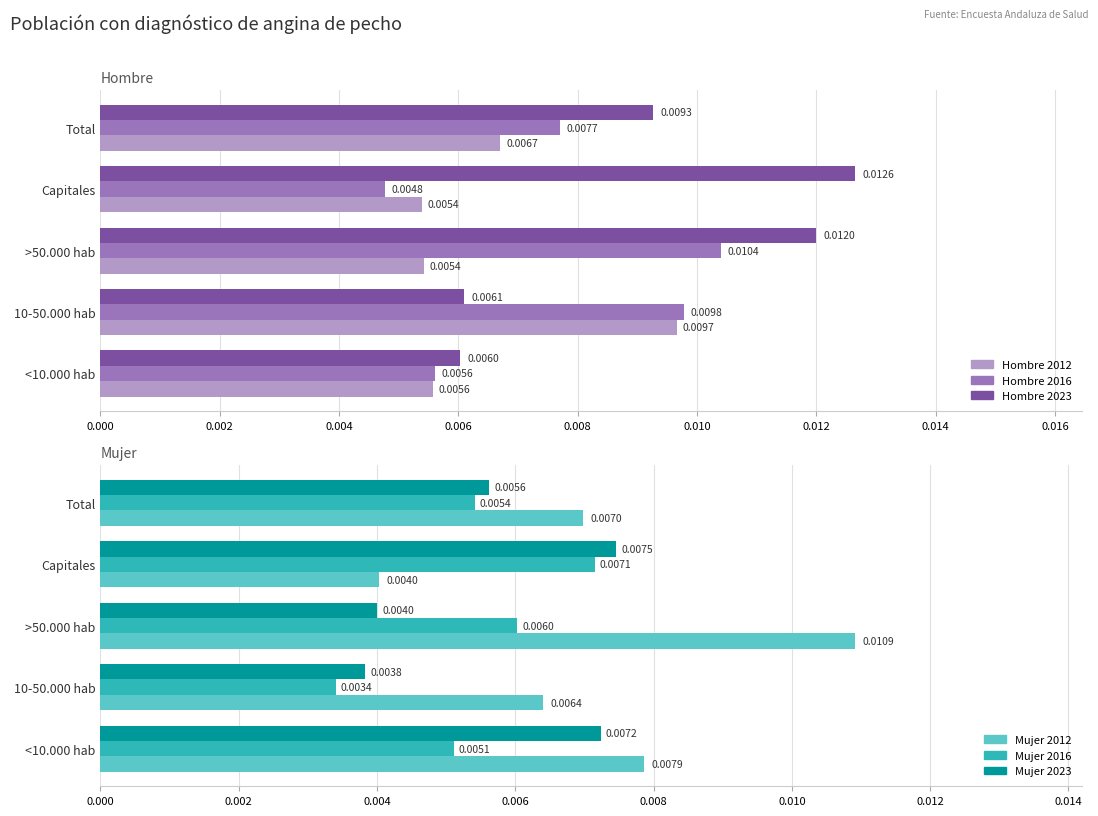

What are all the series names shown in the legend?

Hombre 2012, Hombre 2016, Hombre 2023, Mujer 2012, Mujer 2016, Mujer 2023